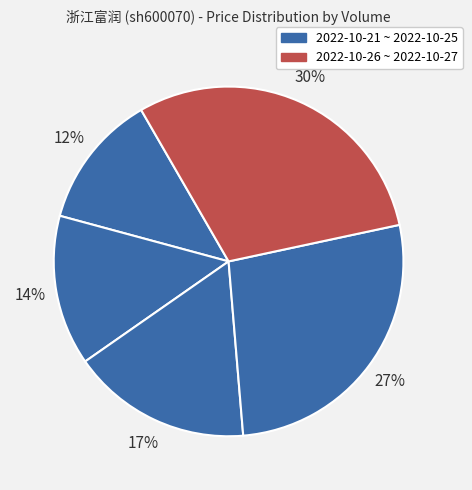

How many slices are in this pie chart?

5